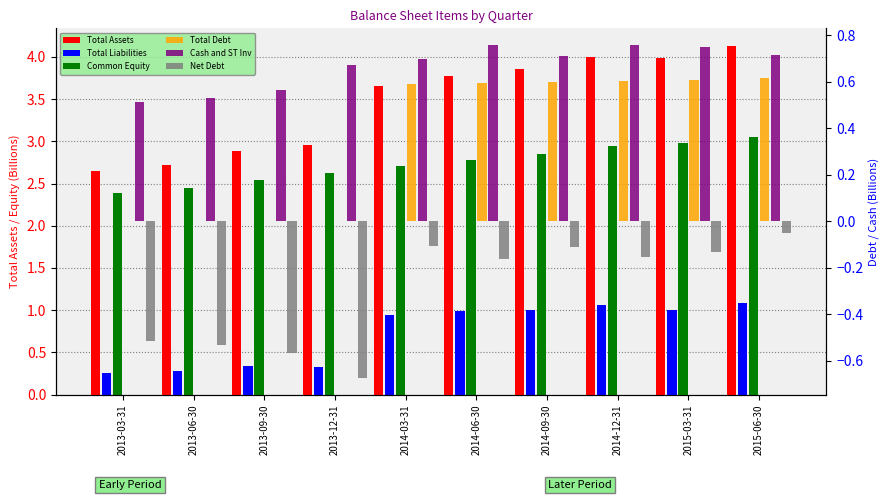

Is the value of Net Debt at 2013-06-30 greater than the value of Total Liabilities at 2014-06-30?

No